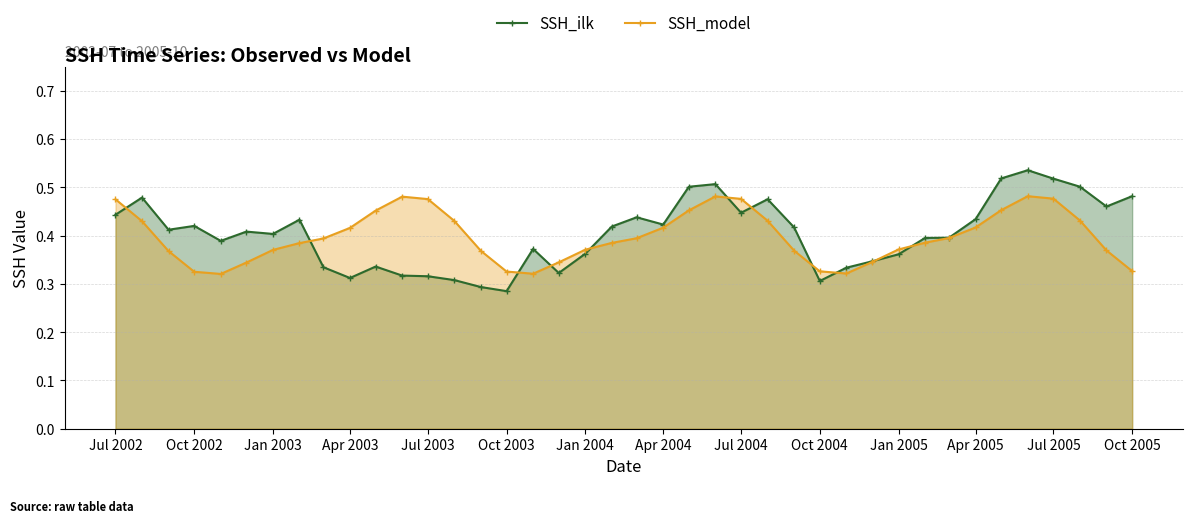

Count the SSH_ilk values in the range 0 to 1.

40